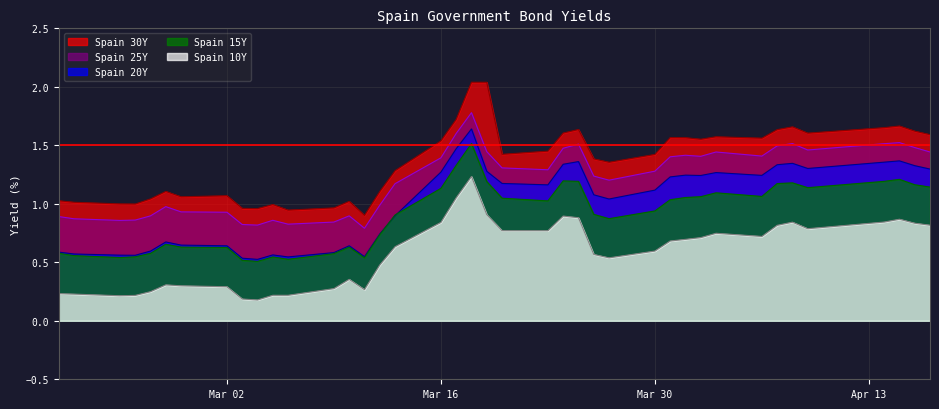

List the series in order of their peak value, lowest first.

Spain 10Y, Spain 15Y, Spain 20Y, Spain 25Y, Spain 30Y